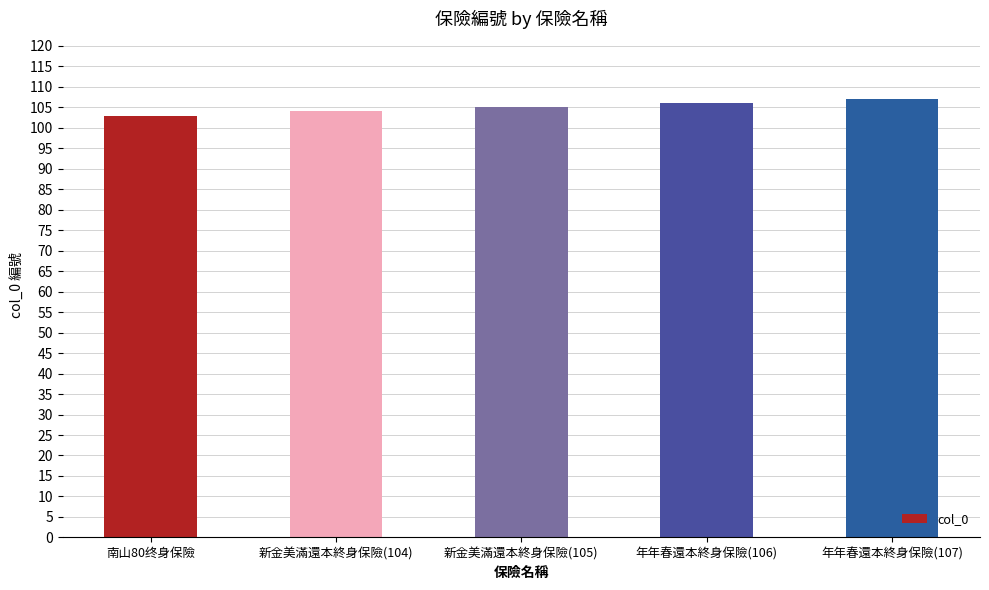

What position from the right is 年年春還本終身保險(107)?

1